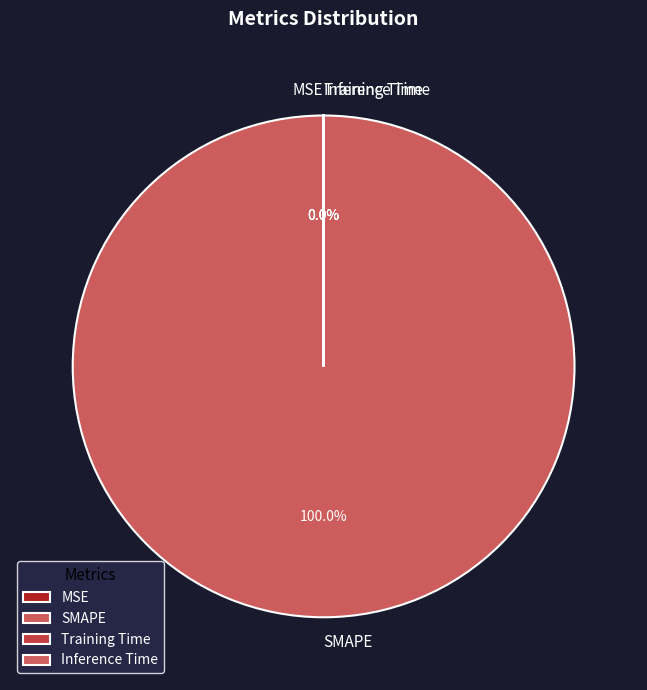

To the nearest percent, what is the difference between the largest and smallest slice percentages?

100%